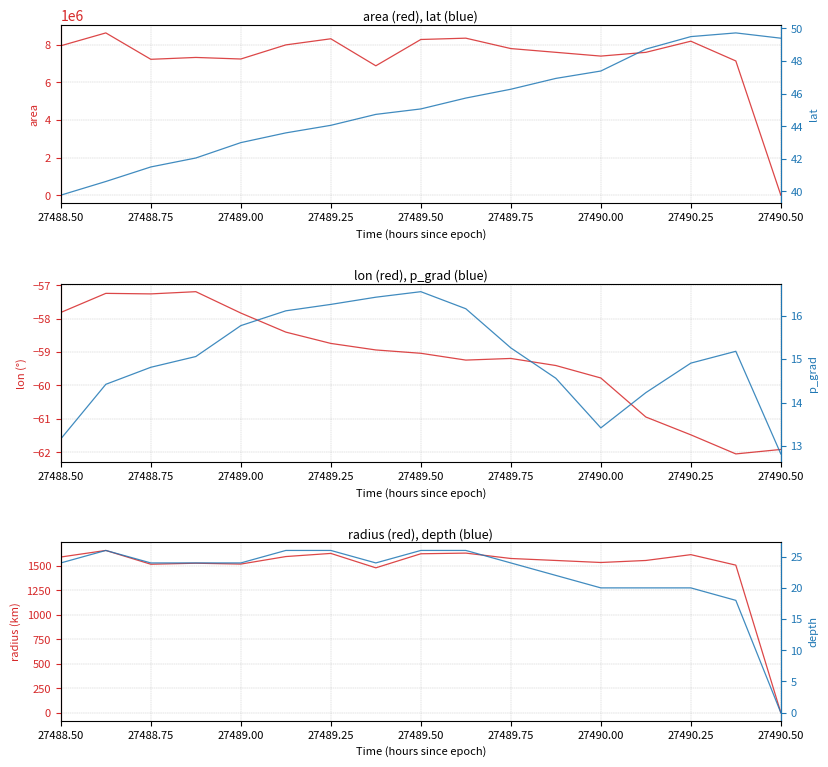

What is the label of the 2nd point from the left?

27488.75